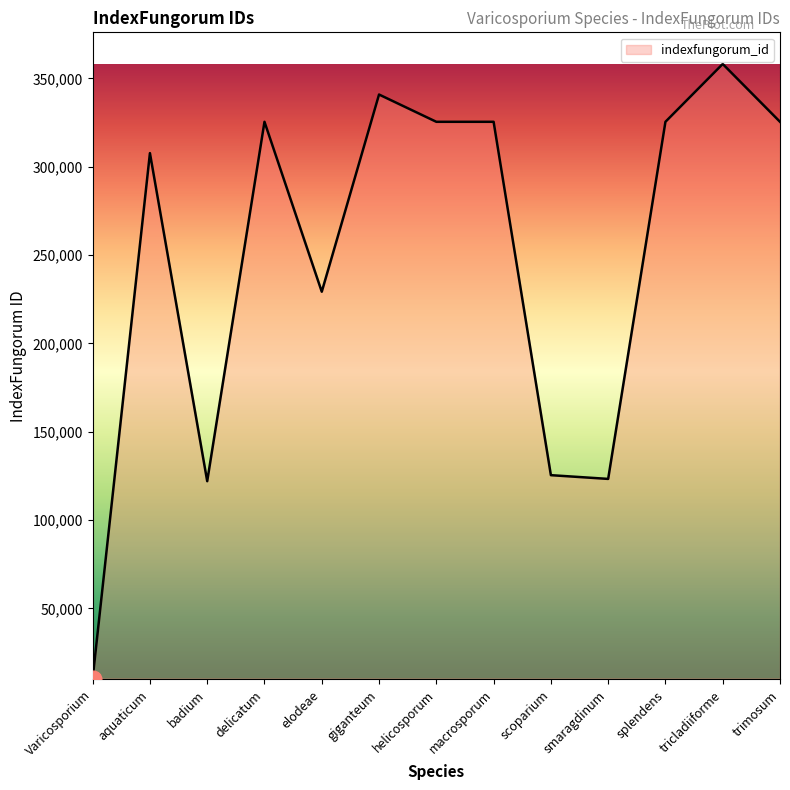

What is the difference between the maximum and minimum values?

347770